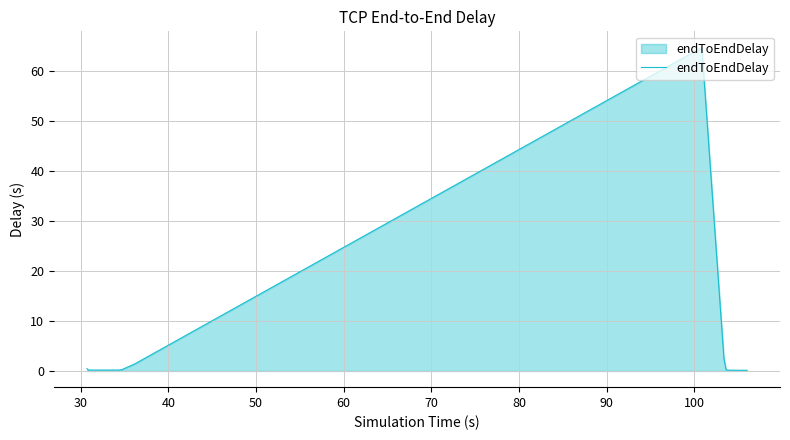

What is the average value?

1.9